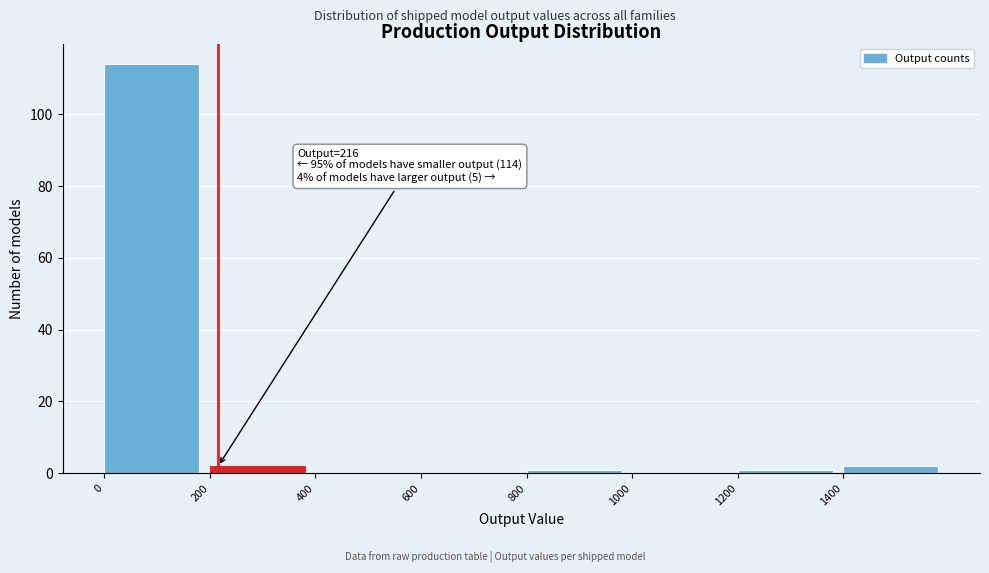

Over which range of the x-axis is the bar tallest?

0 to 200